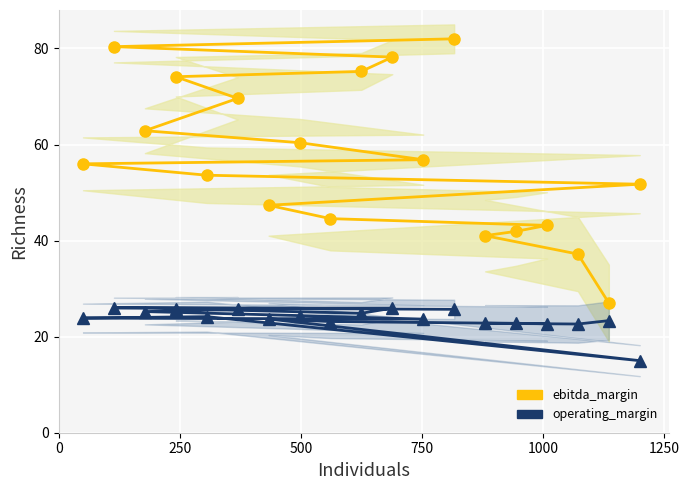

The value of operating_margin at 1250 is 11.8. True or false?

False